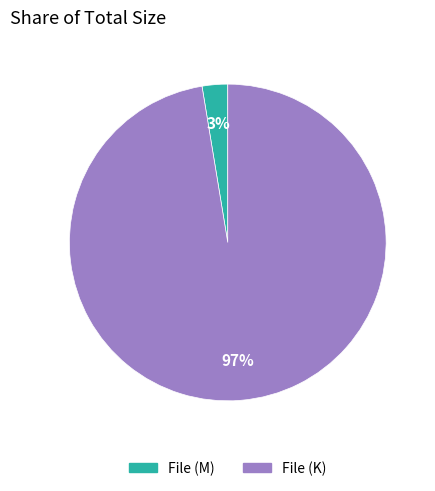

Does any single category account for the majority?

Yes